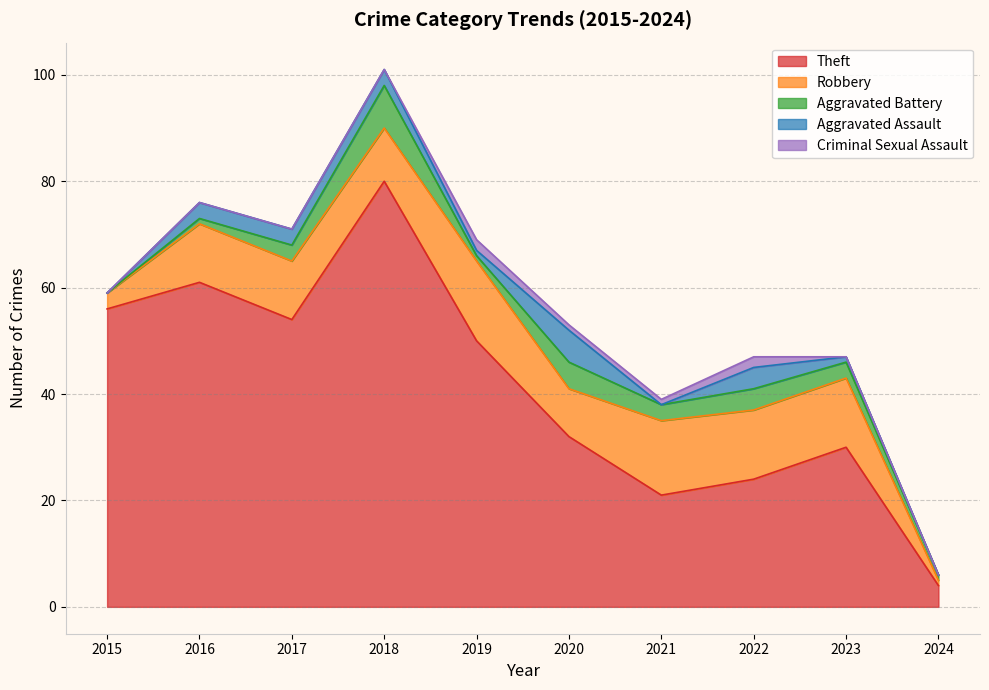

Which category has the lowest value in the Criminal Sexual Assault series?

2015